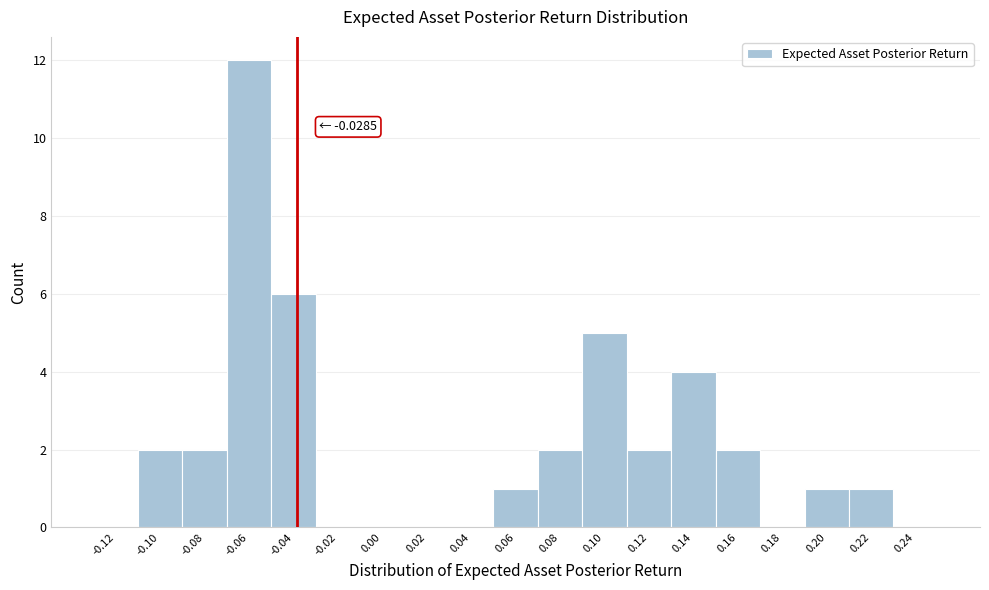

Reading left to right, list all the values displayed in this chart.

-0.12=0	-0.10=2	-0.08=2	-0.06=12	-0.04=6	-0.02=0	0.00=0	0.02=0	0.04=0	0.06=1	0.08=2	0.10=5	0.12=2	0.14=4	0.16=2	0.18=0	0.20=1	0.22=1	0.24=0